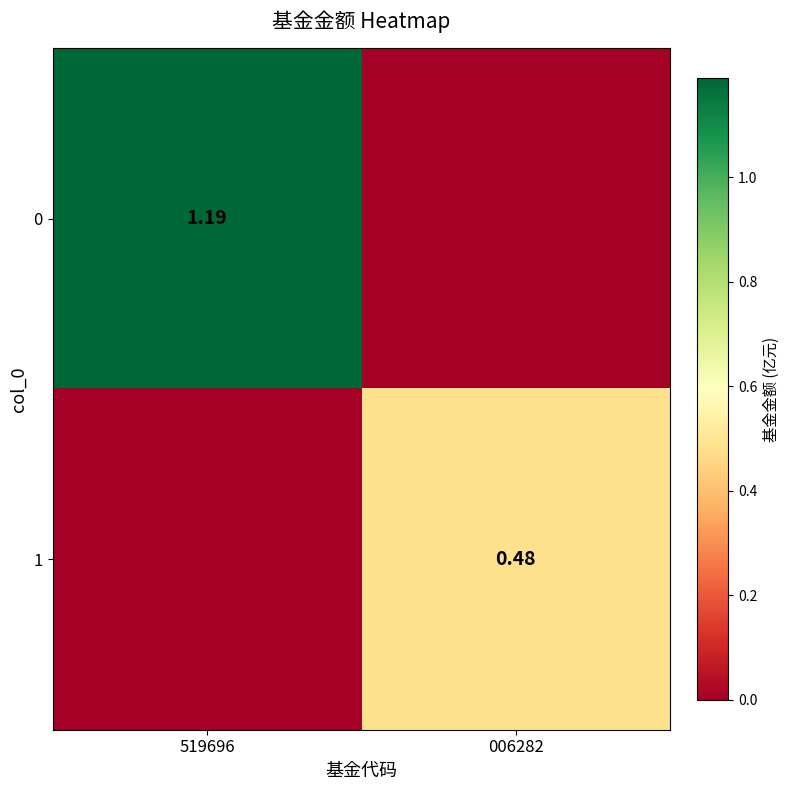

What value does the 0 series have at 519696?

1.2